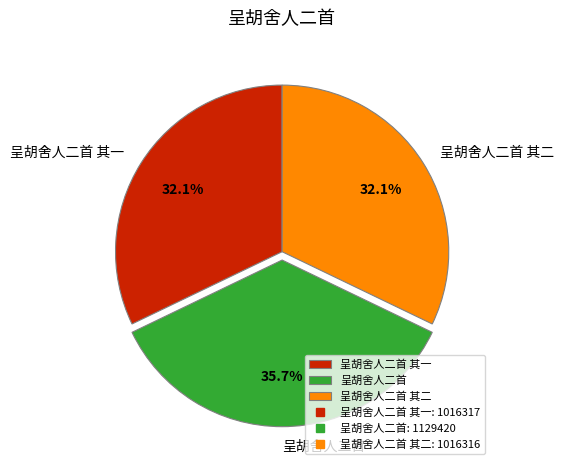

Is it true that 呈胡舍人二首 其二 is 32% of the pie?

True